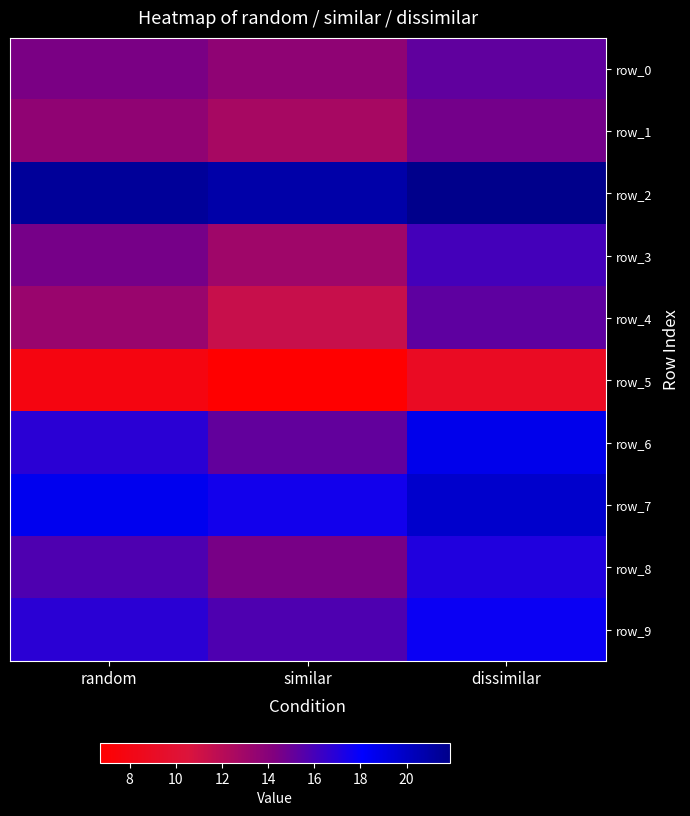

Is it true that row_8 equals 15.7 at random?

True